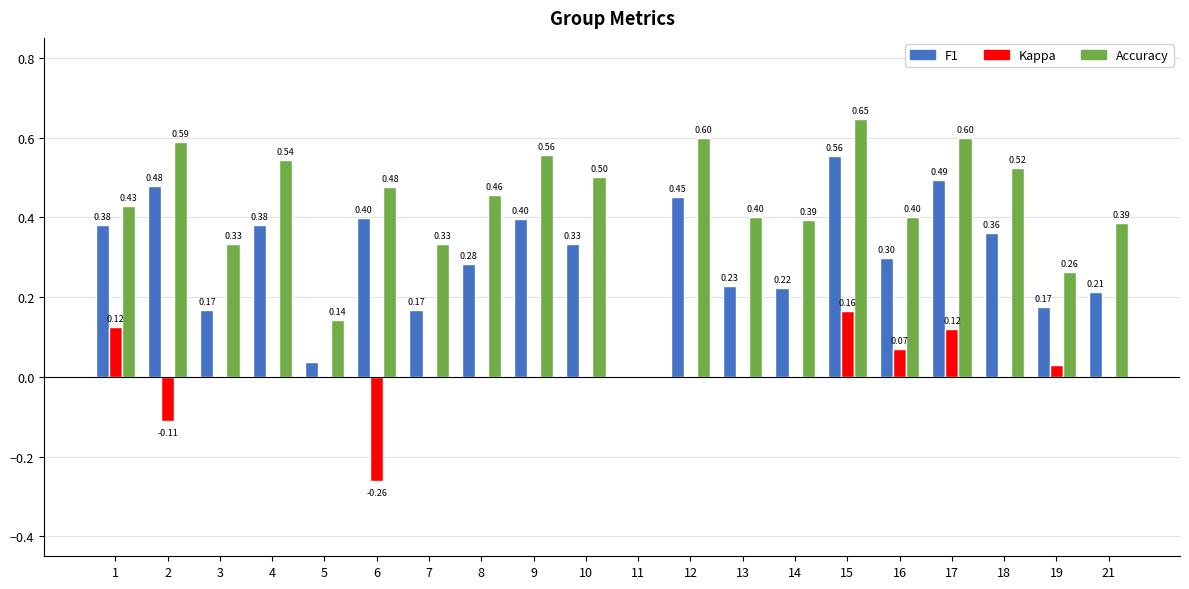

Which series has the largest total across all categories?

Accuracy